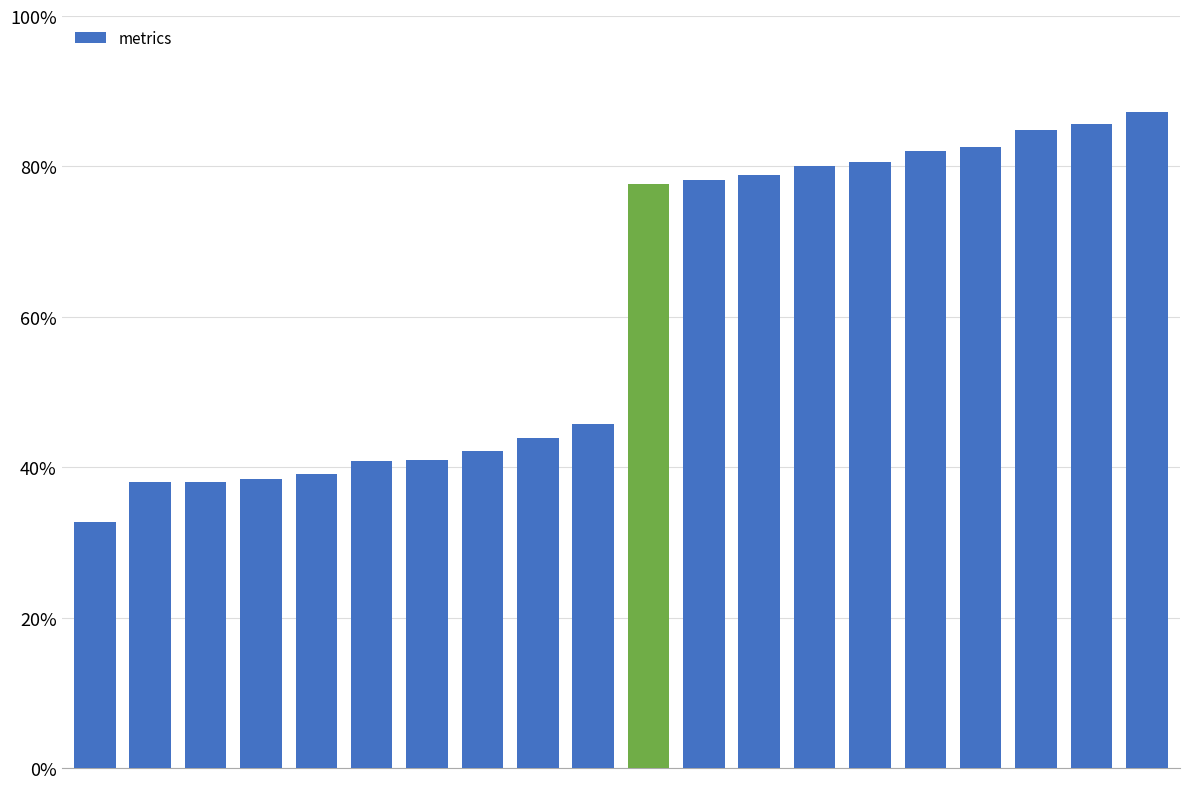

Does the chart contain any negative values?

No